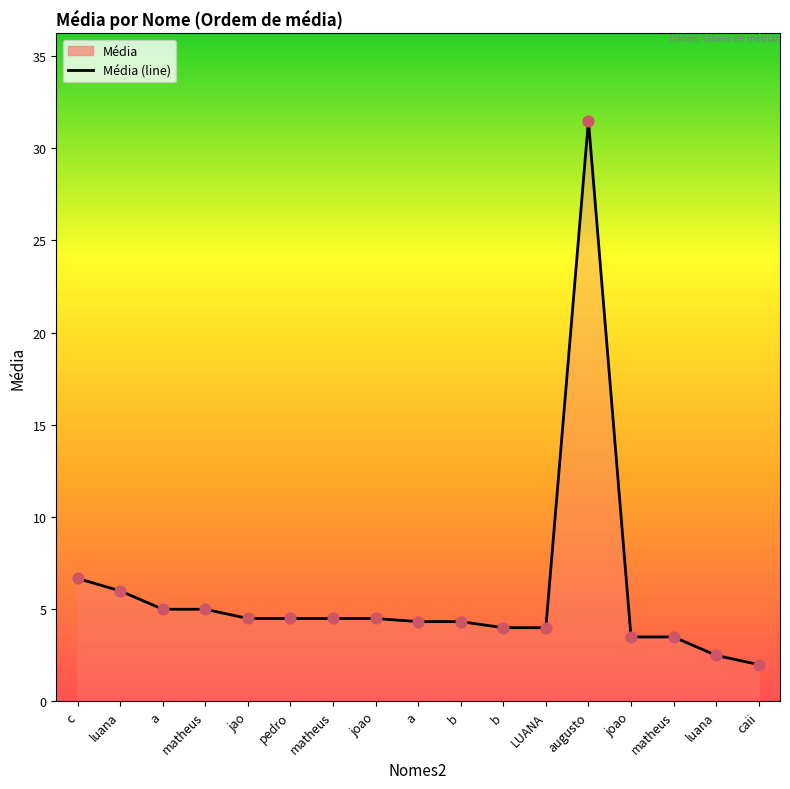

What is the change in value from luana to matheus?

-1.0